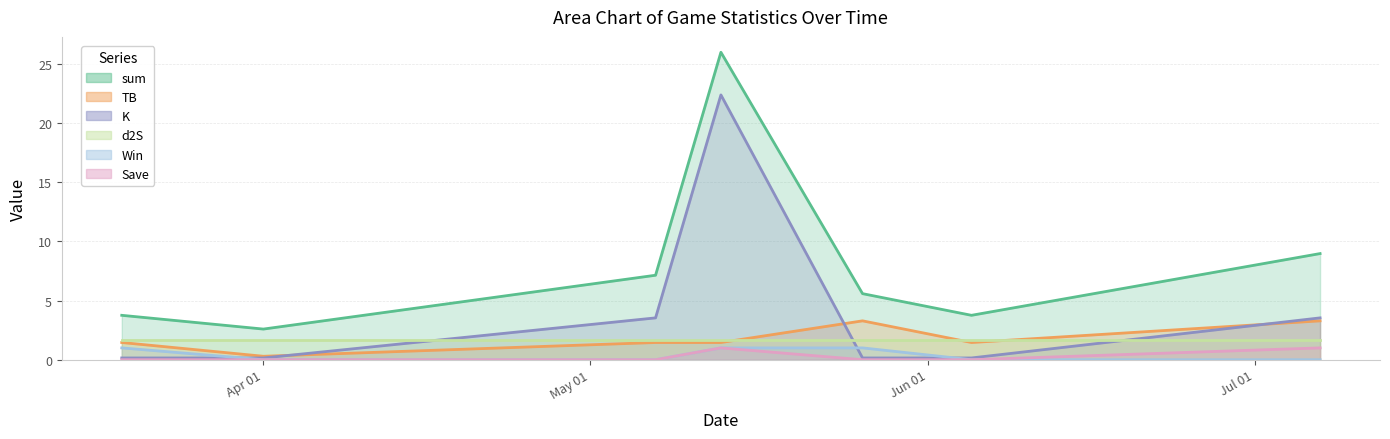

How many categories are shown in the chart?

7